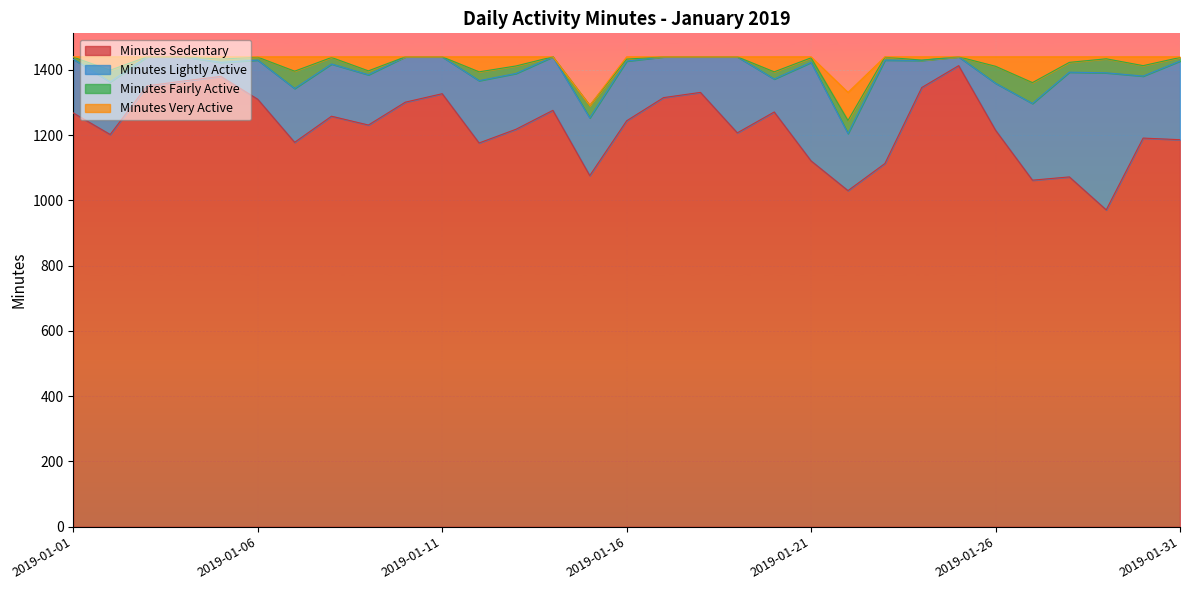

Where is Minutes Very Active nearest to the value 43?

2019-01-09